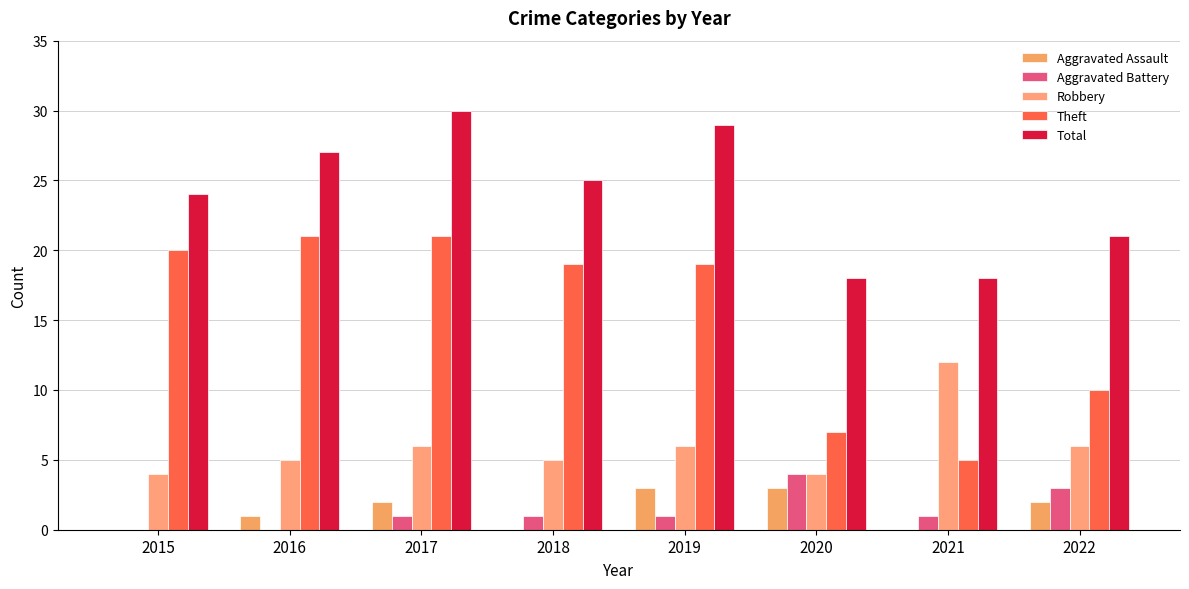

Does the chart contain stacked bars?

No